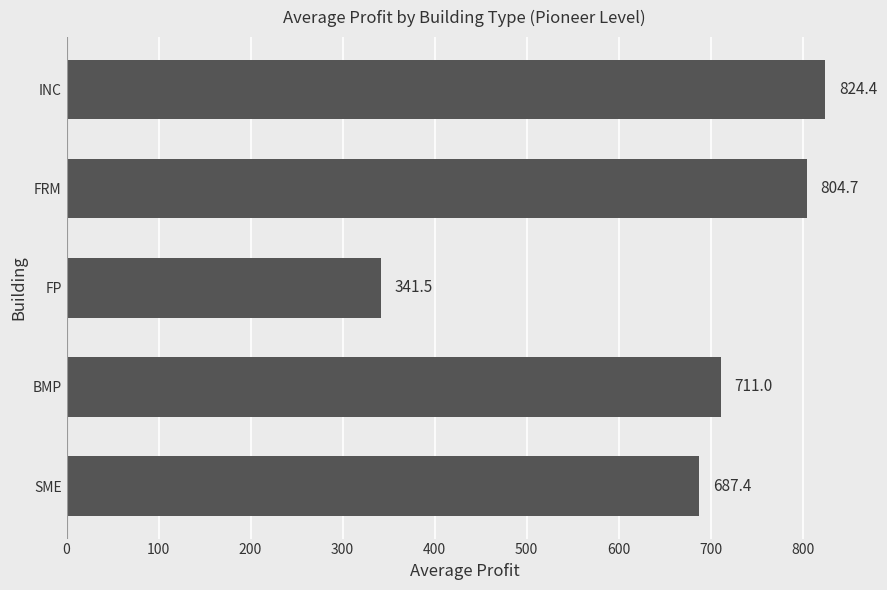

How many data points are less than 710?

2